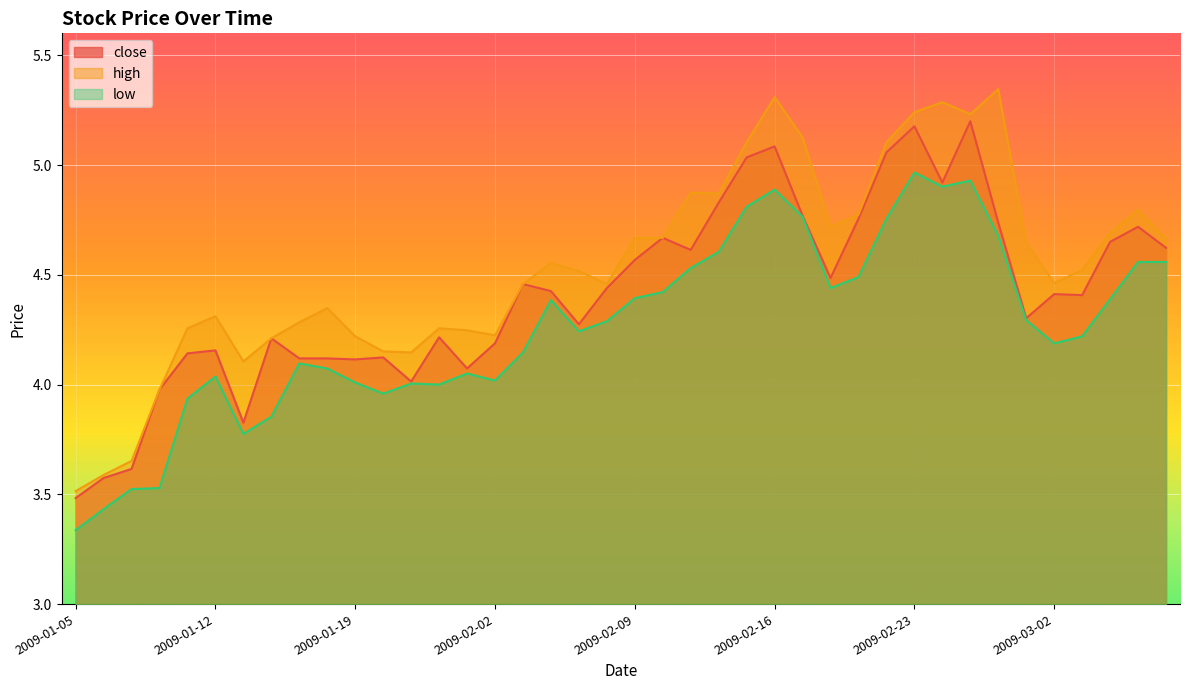

The high series shows 5.1 at 2009-02-20. True or false?

True